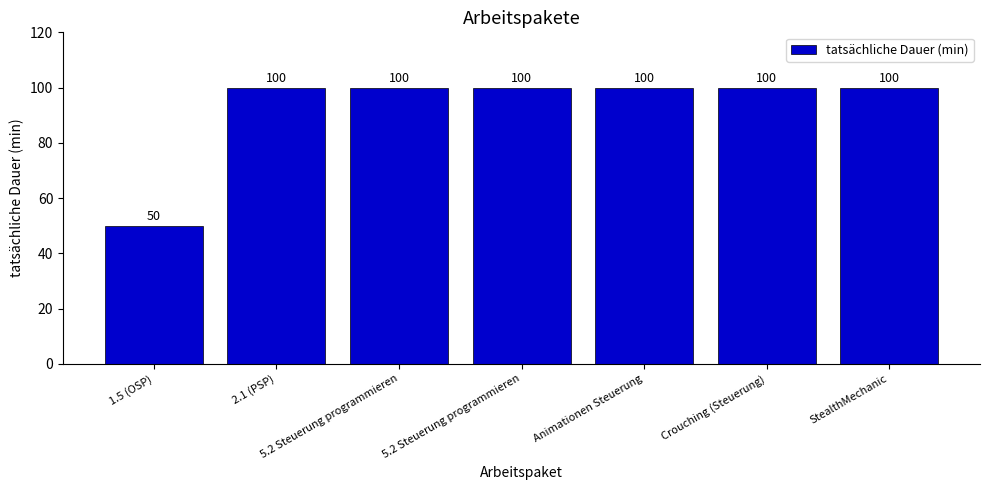

At which category does the chart reach its peak across all series?

2.1 (PSP)